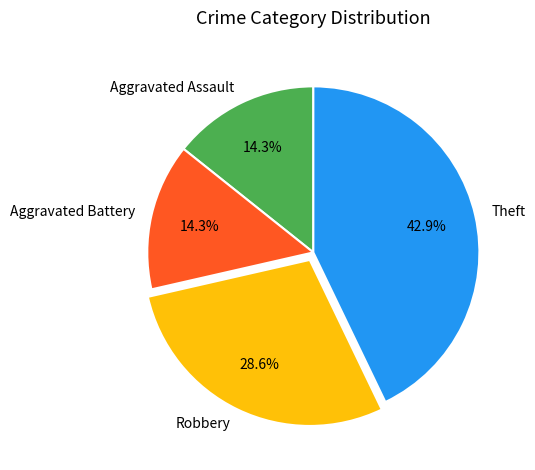

Is it true that Theft is 30% of the pie?

False